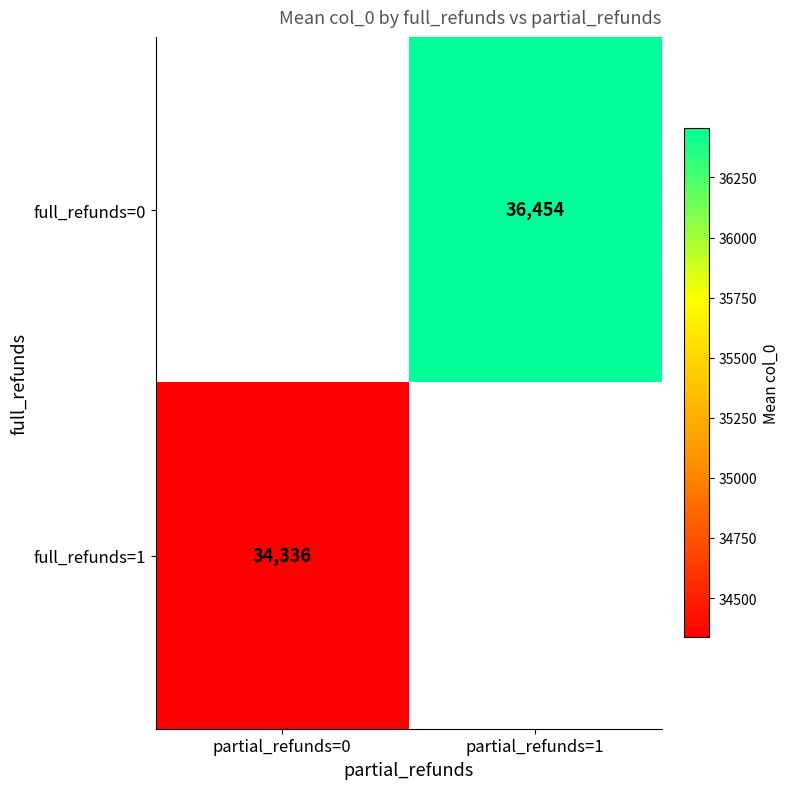

List the series in order of their peak value, highest first.

full_refunds=0, full_refunds=1